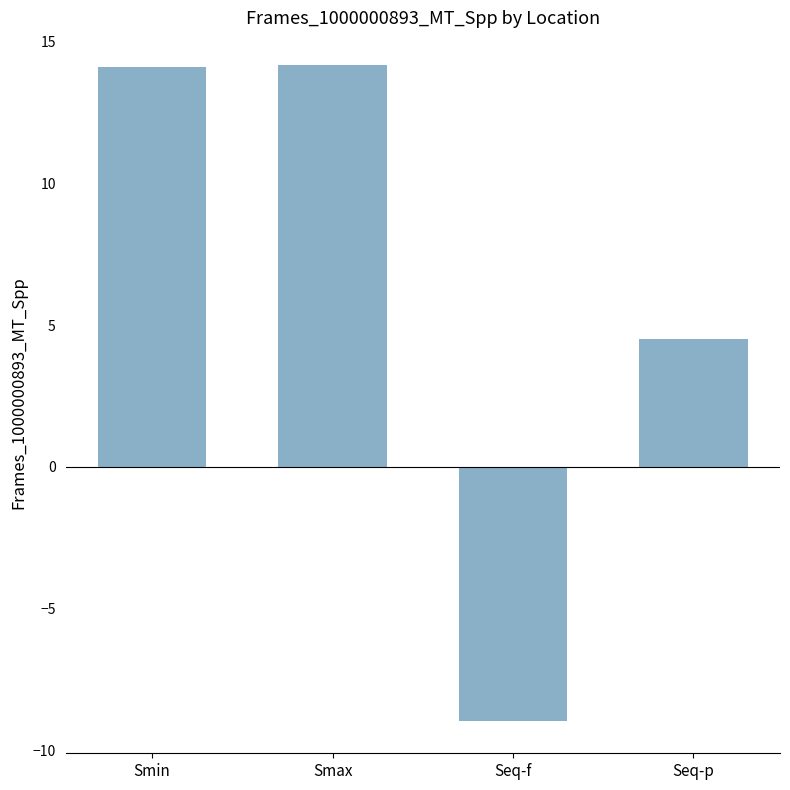

What is the minimum value shown in the chart?

-9.0